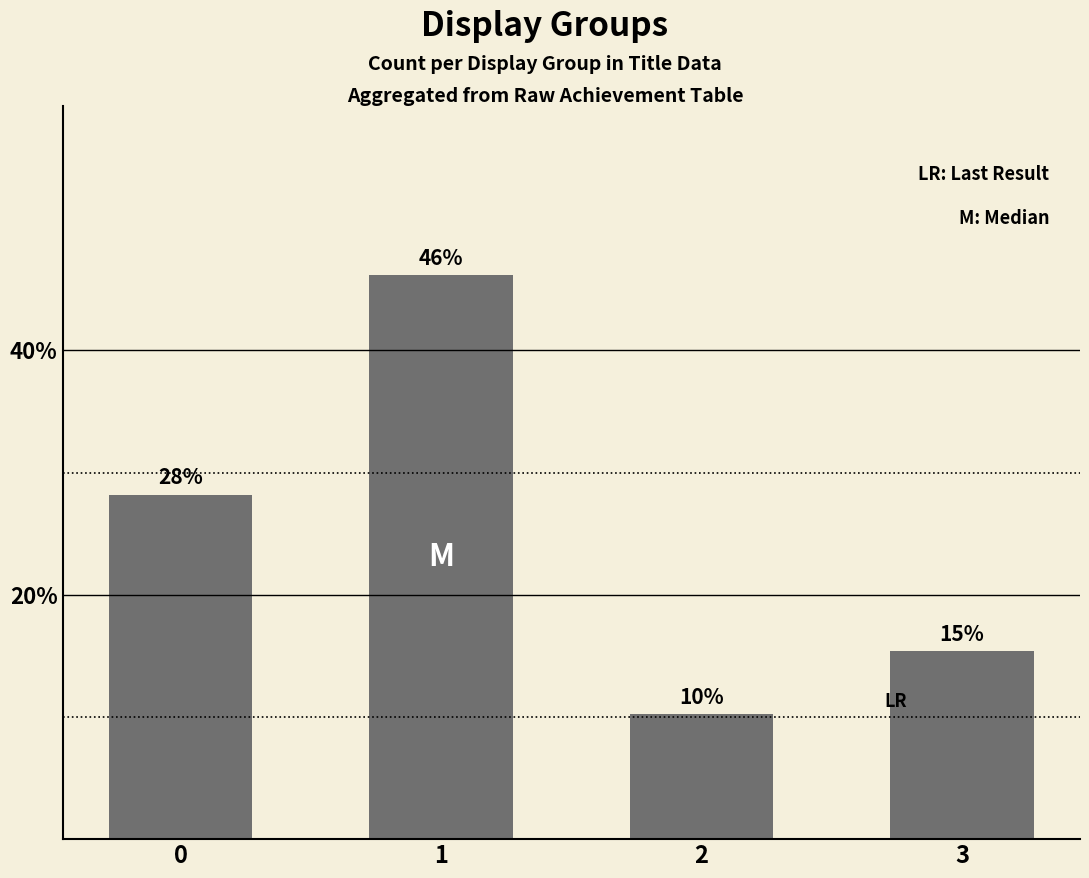

Which category has the highest value across all series?

1